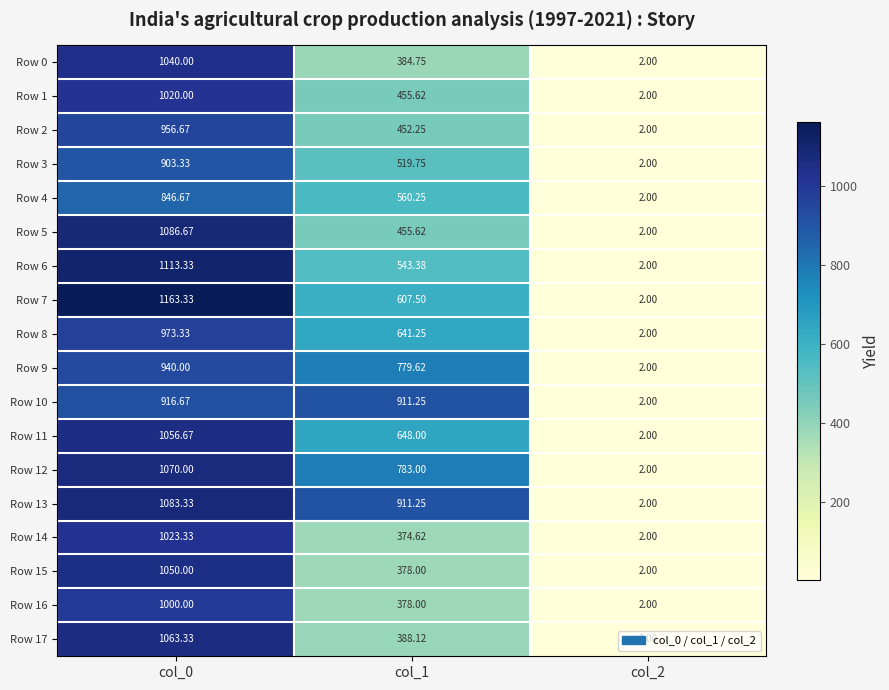

How many data points in Row 16 are less than 378?

1